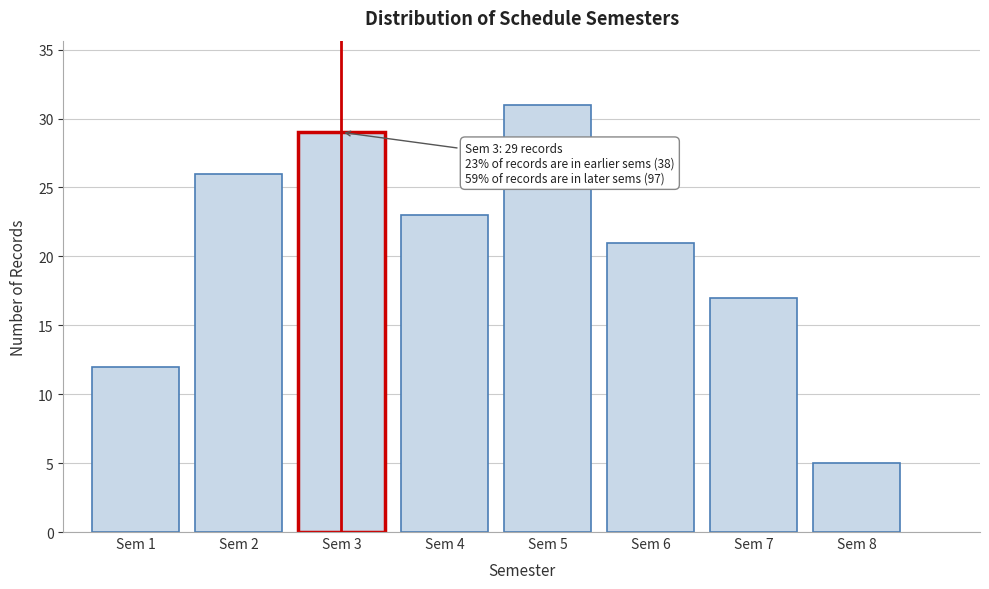

Reading left to right, what are all the values shown in this chart?

Sem 1=12	Sem 2=26	Sem 3=29	Sem 4=23	Sem 5=31	Sem 6=21	Sem 7=17	Sem 8=5